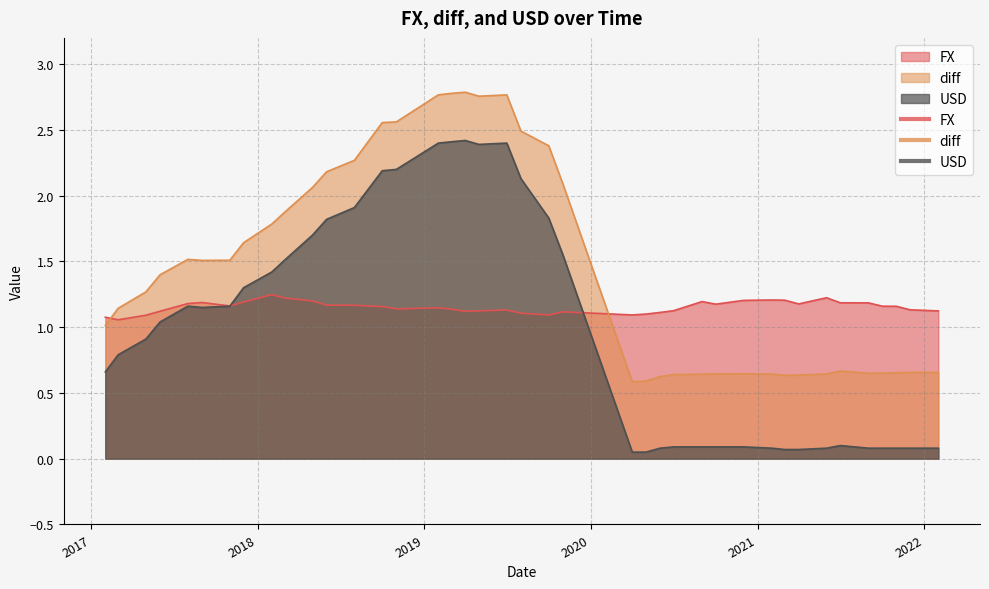

True or false: diff and USD intersect in this chart.

False